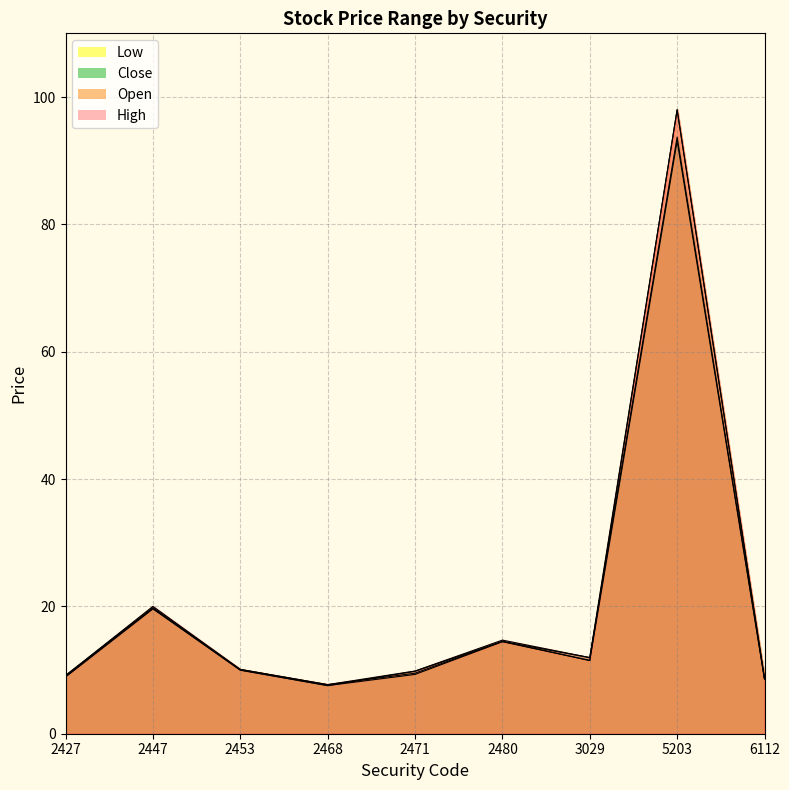

True or false: High and Open cross at least once.

False